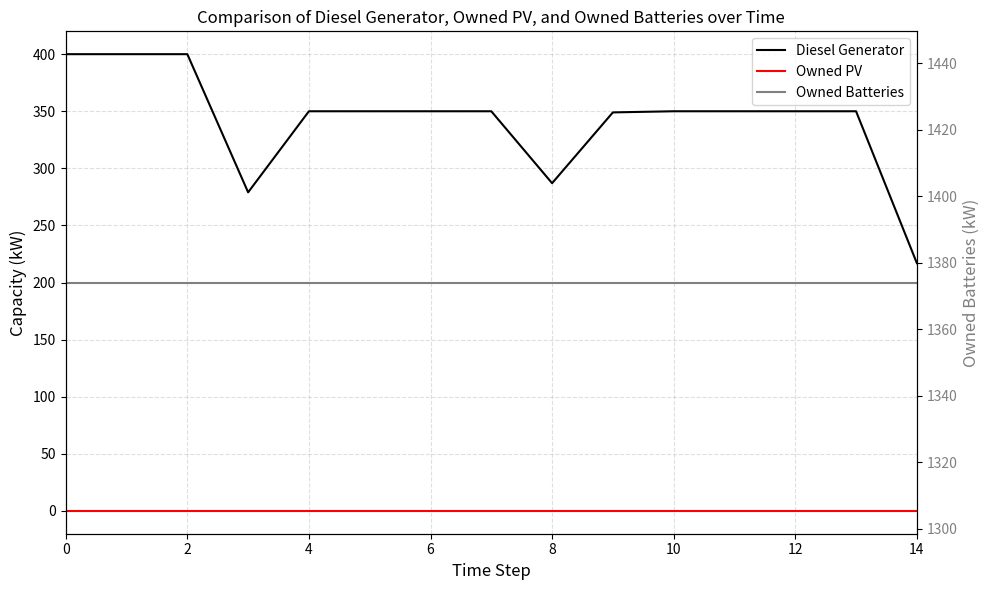

How many categories are shown in the chart?

15